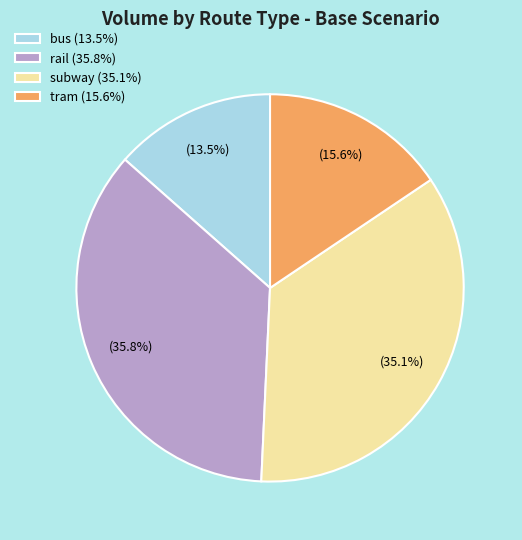

What is the ratio of the value at subway to the value at bus?

2.6